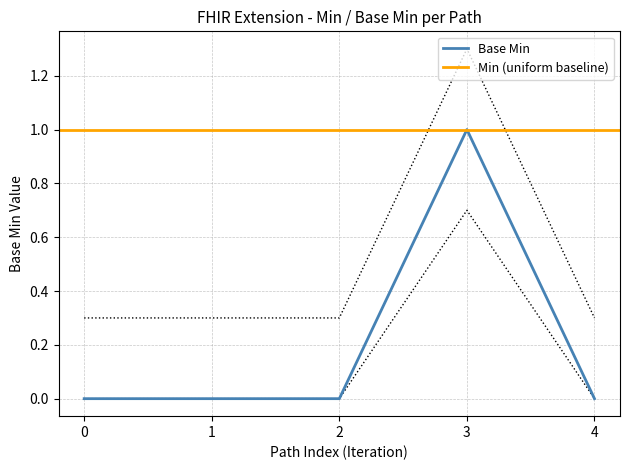

The value of Base Min at 0 is 0. True or false?

True